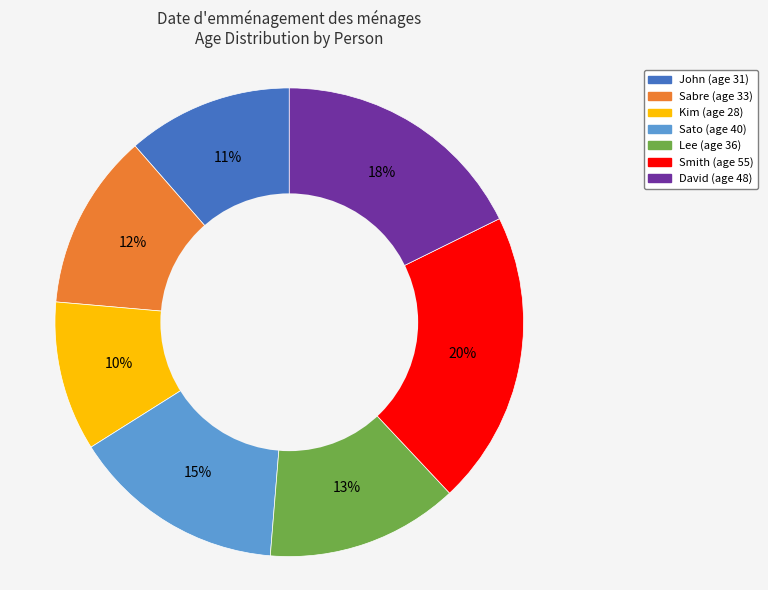

Which has a higher value, Sabre or Lee?

Lee